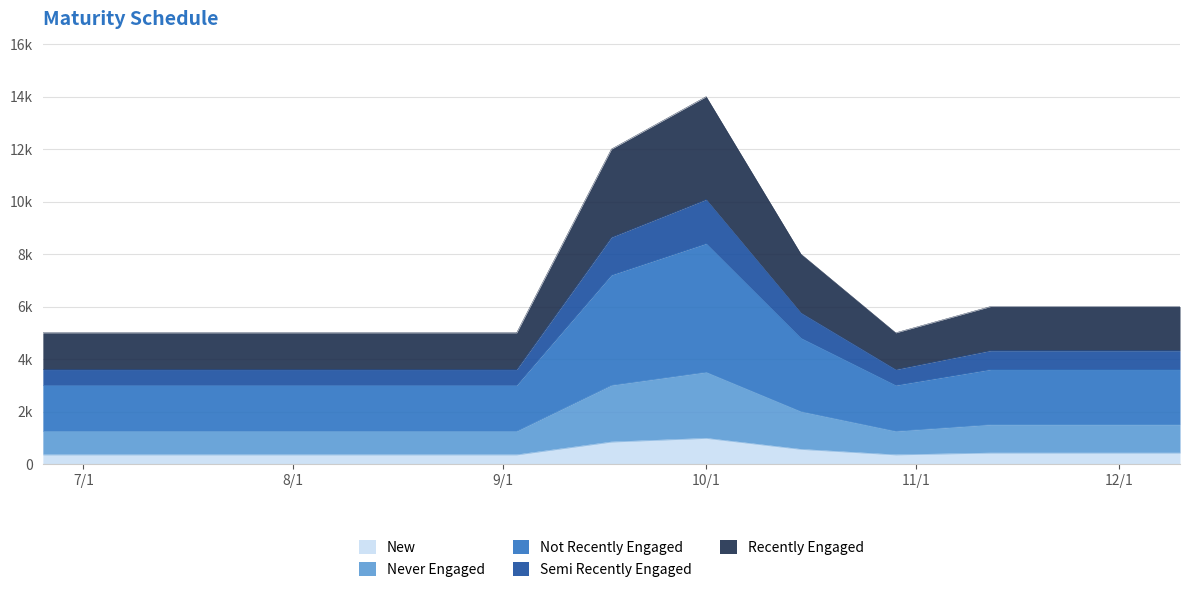

Which has a higher value, 2024-06-25 or 2024-09-03?

2024-06-25